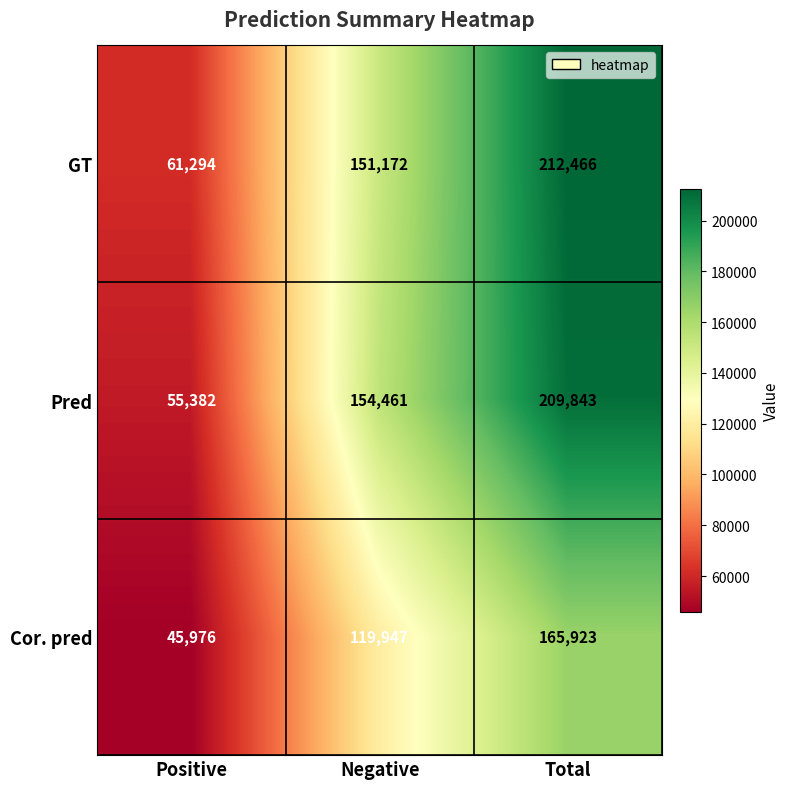

What is the difference between the maximum and second lowest values in the Cor. pred series?

45976